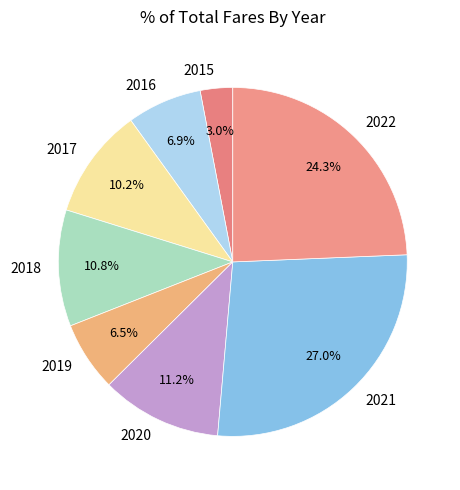

True or false: 2016 accounts for 7% of the total.

True